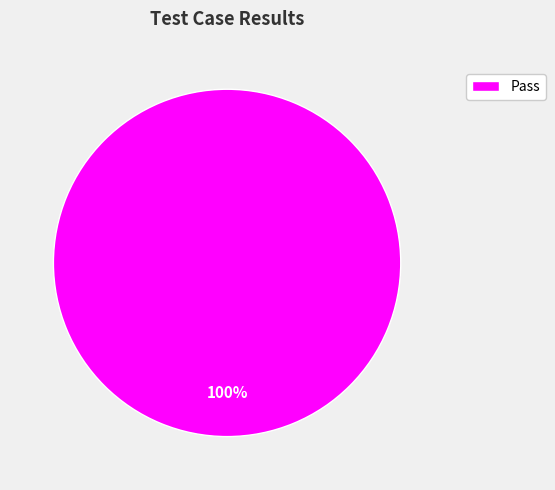

Which slice represents more than half of the pie?

Pass